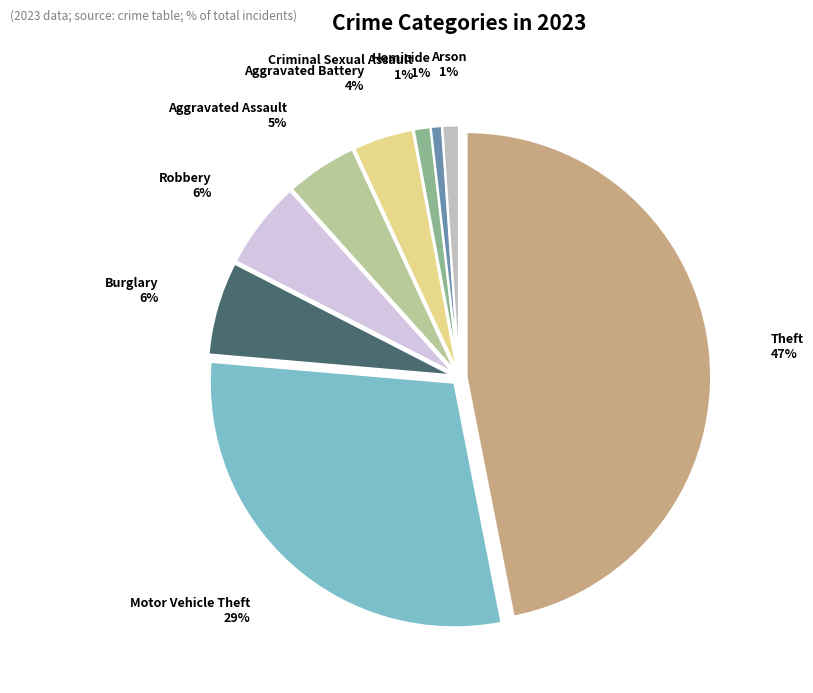

What is the largest slice in the pie chart?

Theft